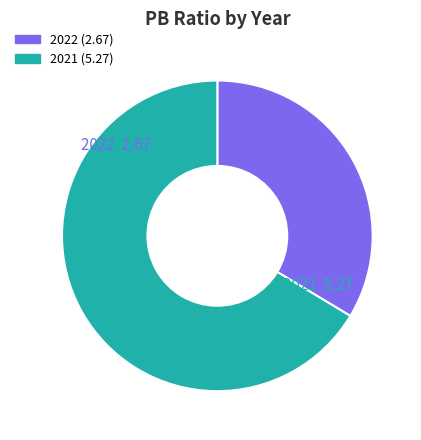

Is the sum of 2021 and 2022 greater than half?

Yes